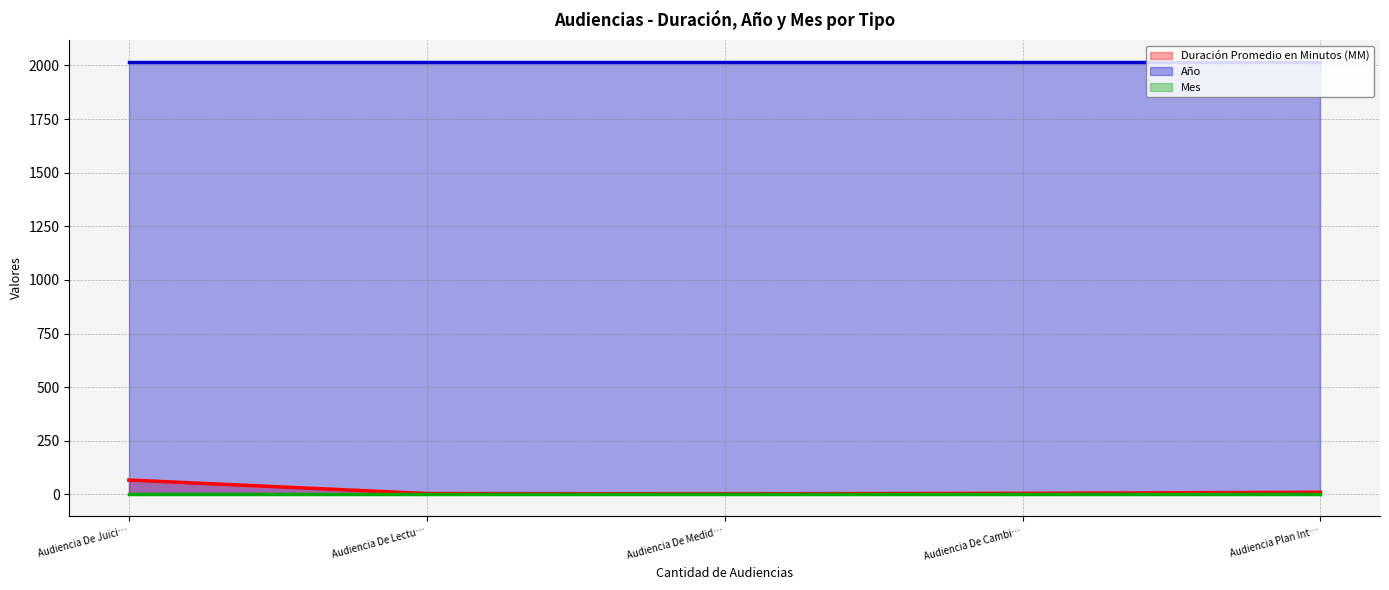

Rank the categories by Año value from lowest to highest.

Audiencia De Juicio Oral Top, Audiencia De Lectura De Sentencia., Audiencia De Medidas Cautelares., Audiencia De Cambio Fecha Y Hora, Audiencia Plan Intervencion Individual